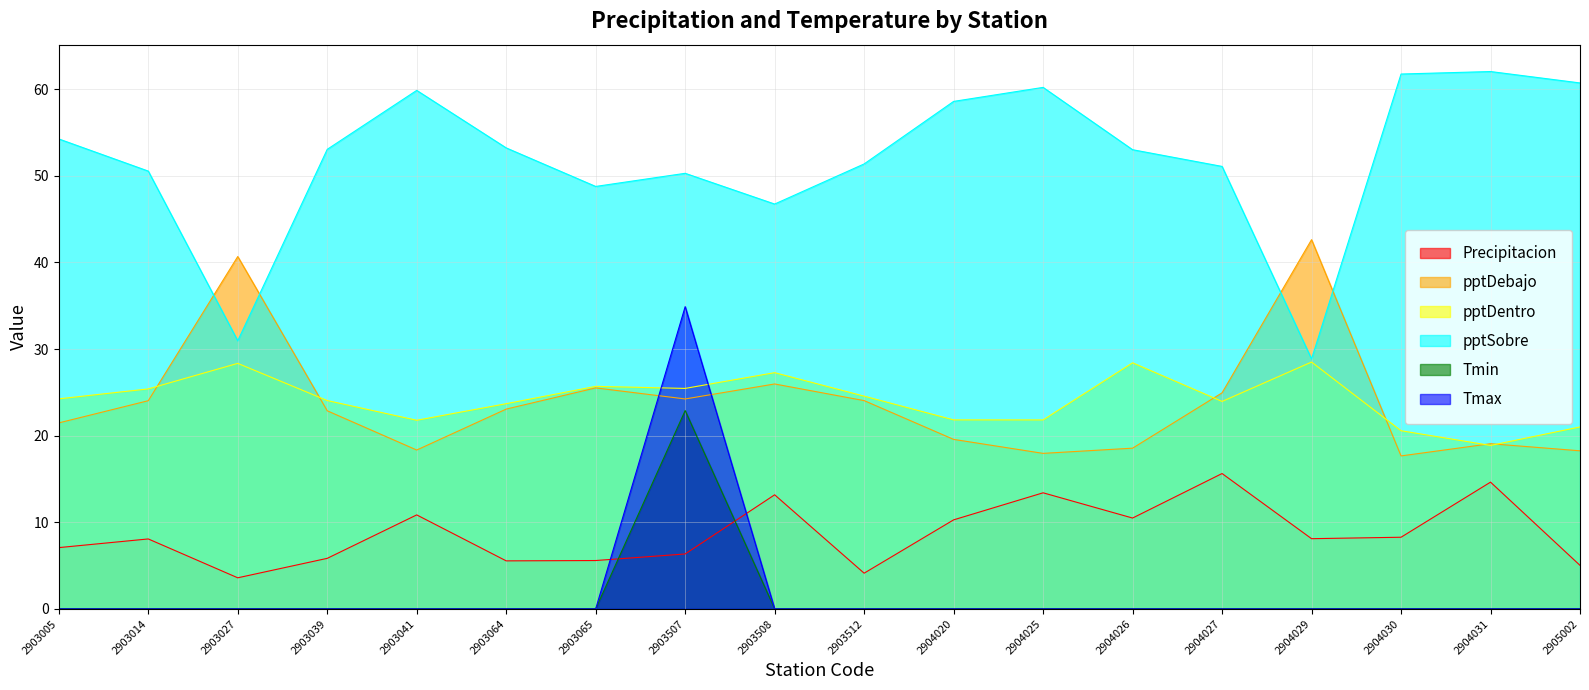

At which label does pptDentro first exceed 24?

2903005